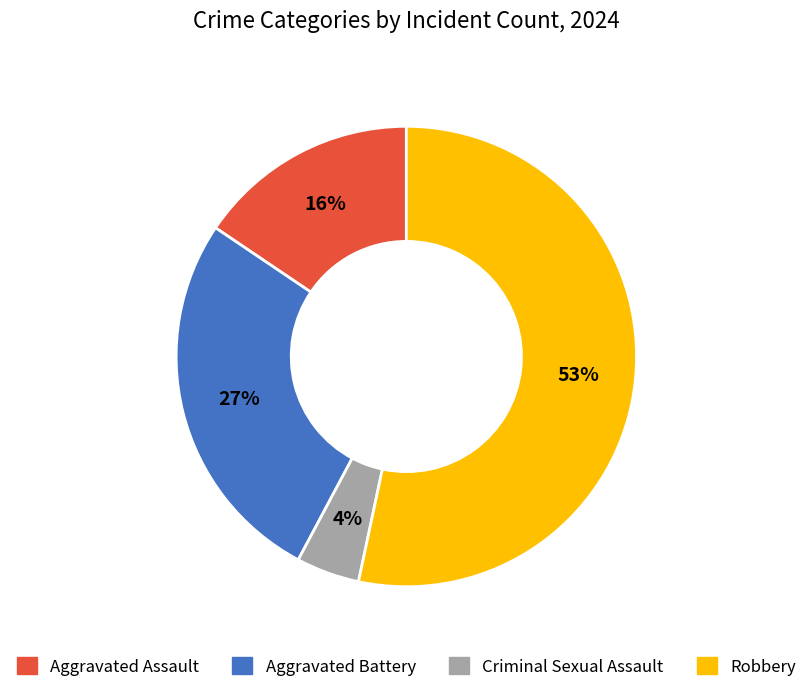

To the nearest percent, what percentage of the pie is Robbery?

53%